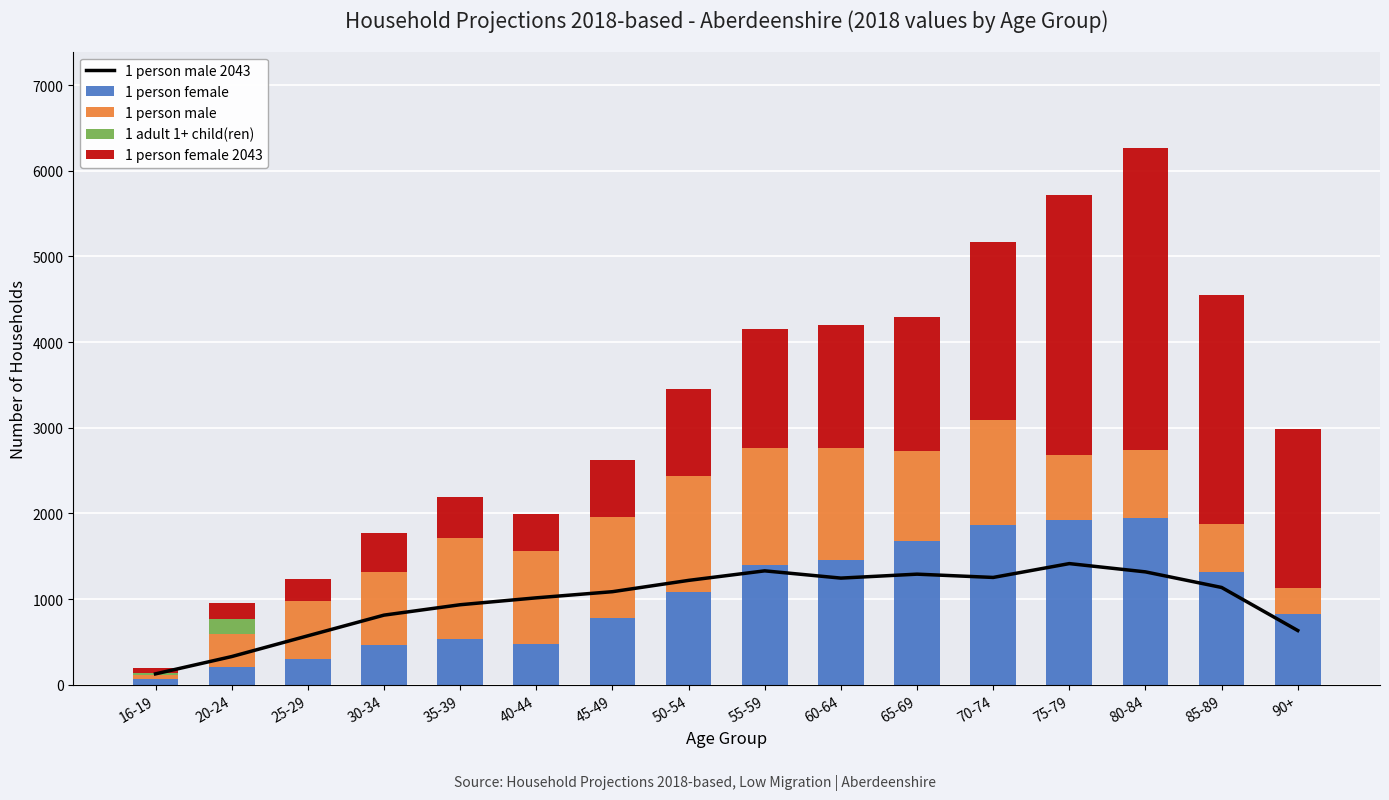

What is the label of the 7th bar from the left?

45-49